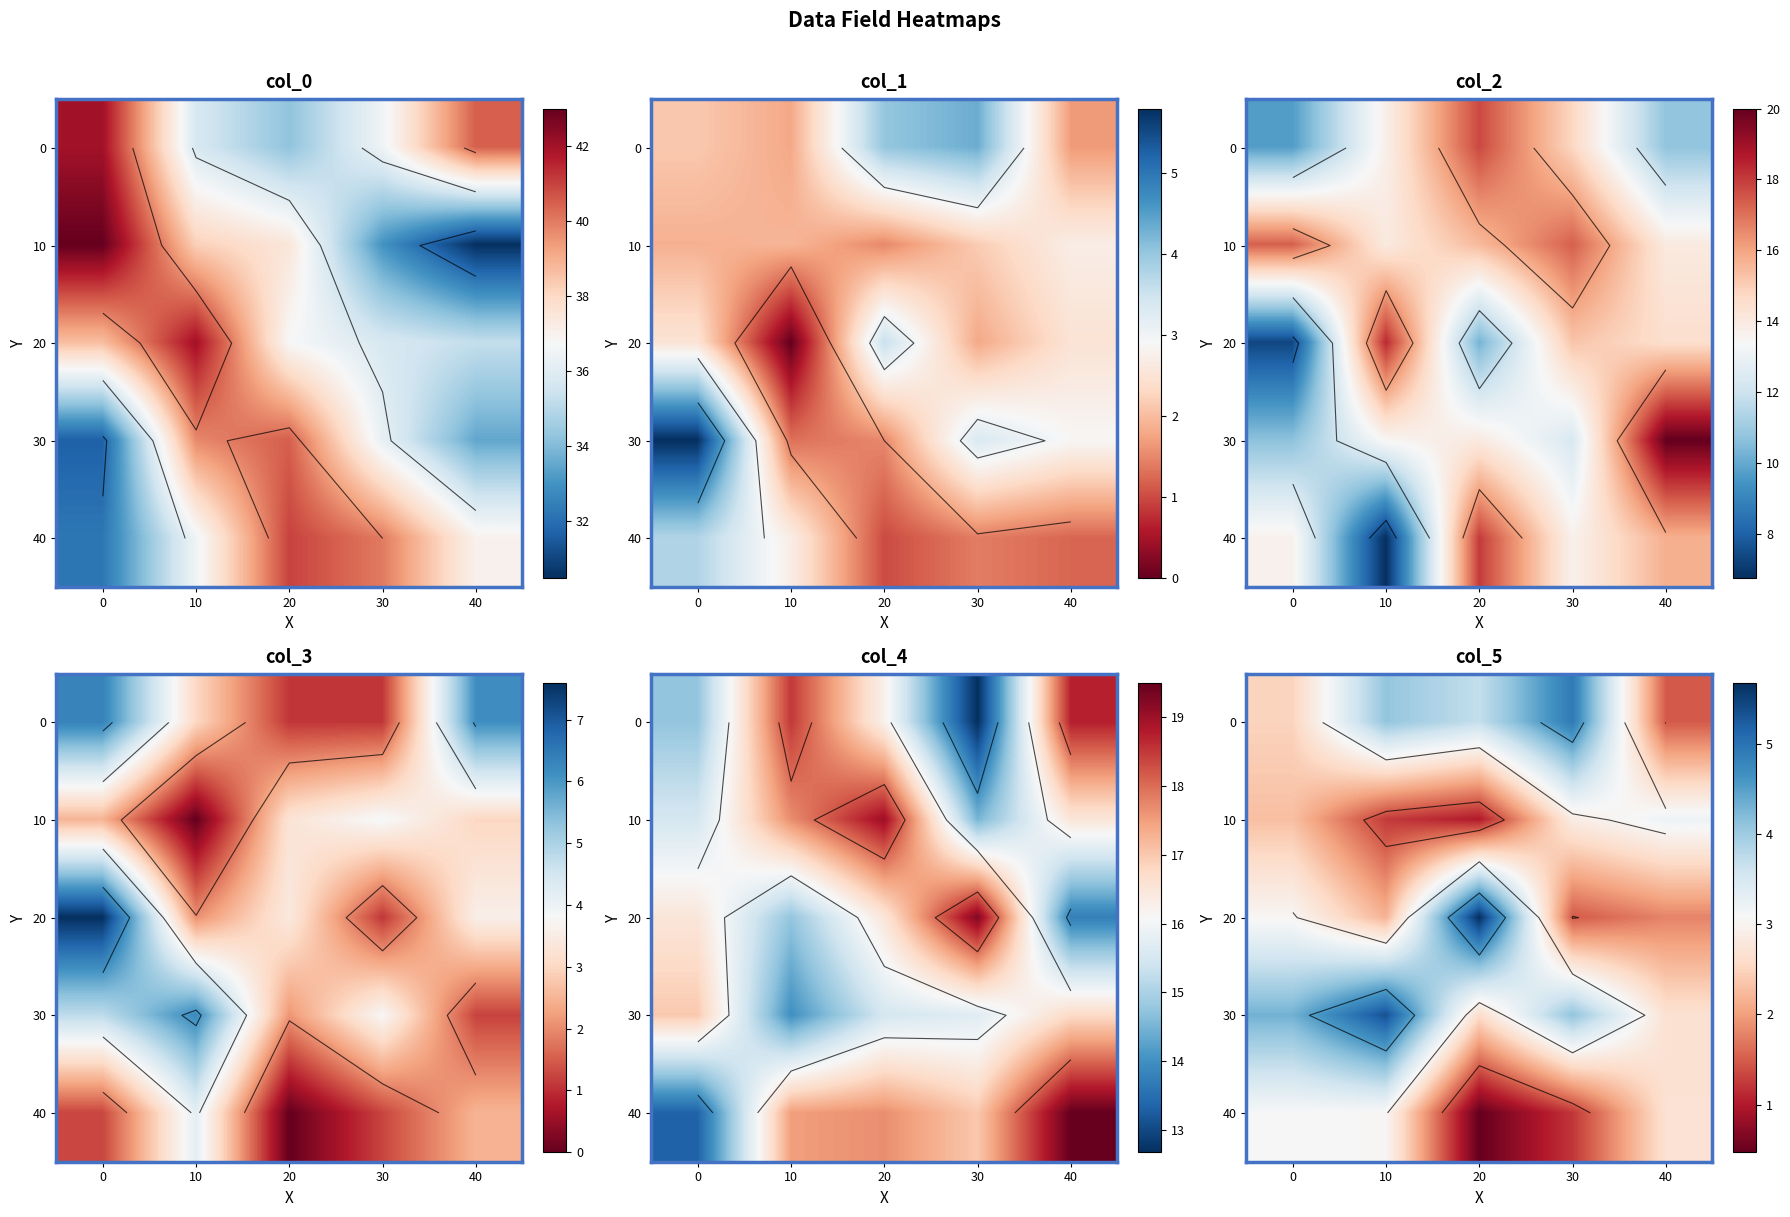

The value of 40 at 20 is 0.2. True or false?

False